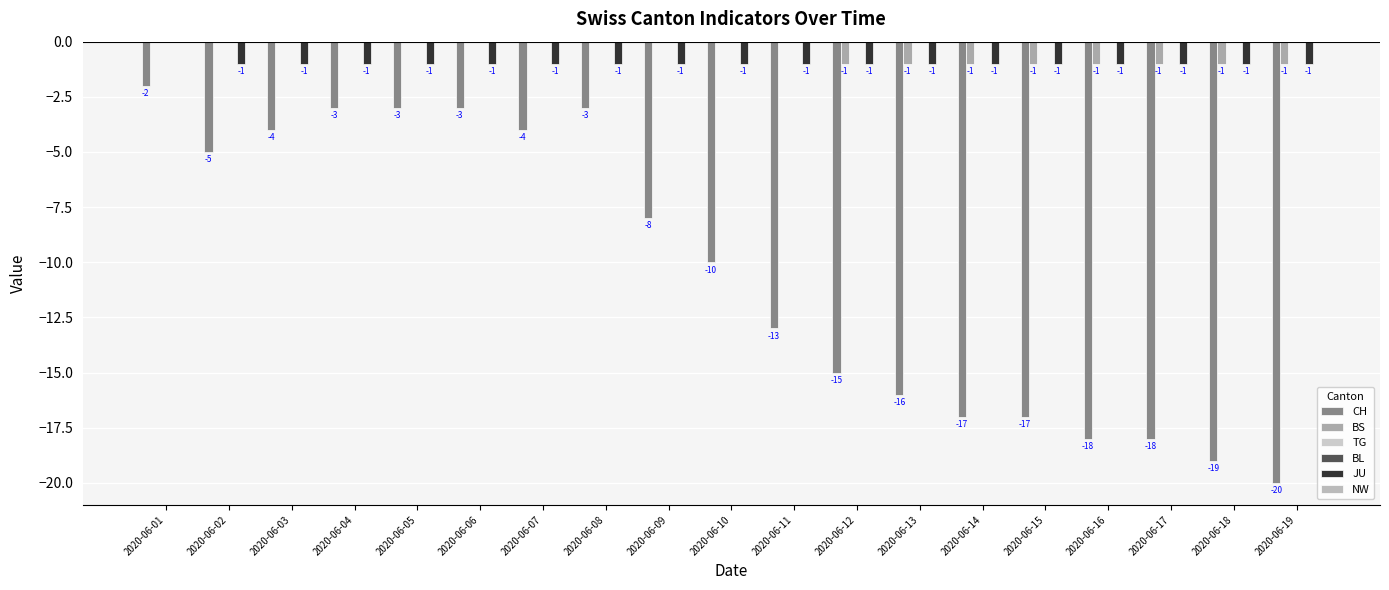

List the series in order of their peak value, lowest first.

CH, BS, TG, BL, JU, NW